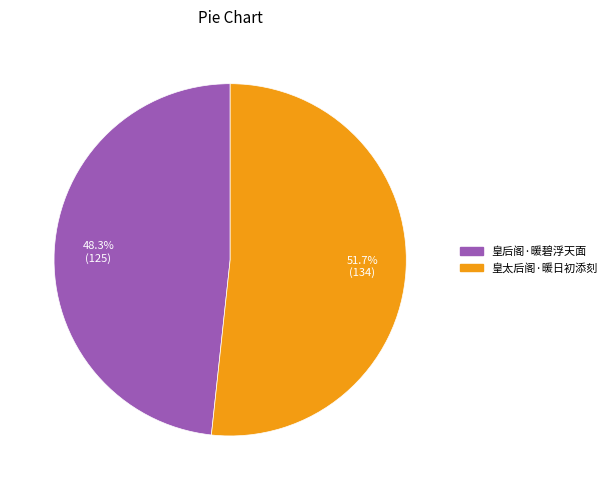

True or false: 皇太后阁·暖日初添刻 accounts for 52% of the total.

True